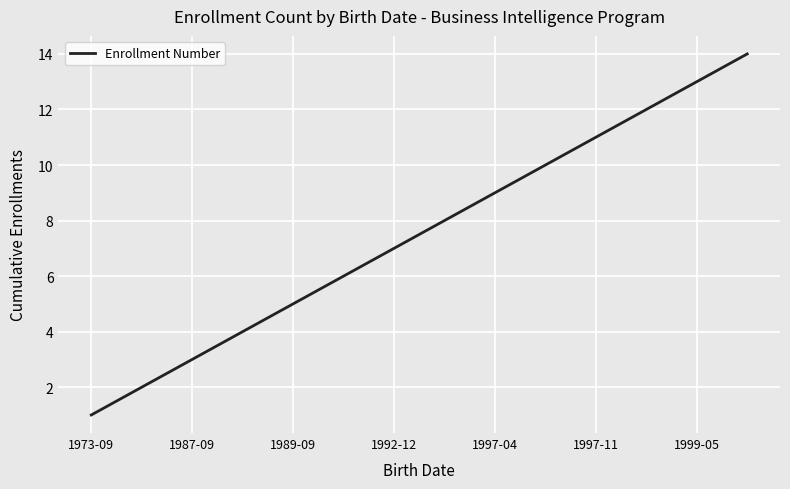

What is the difference between the maximum and minimum values?

13